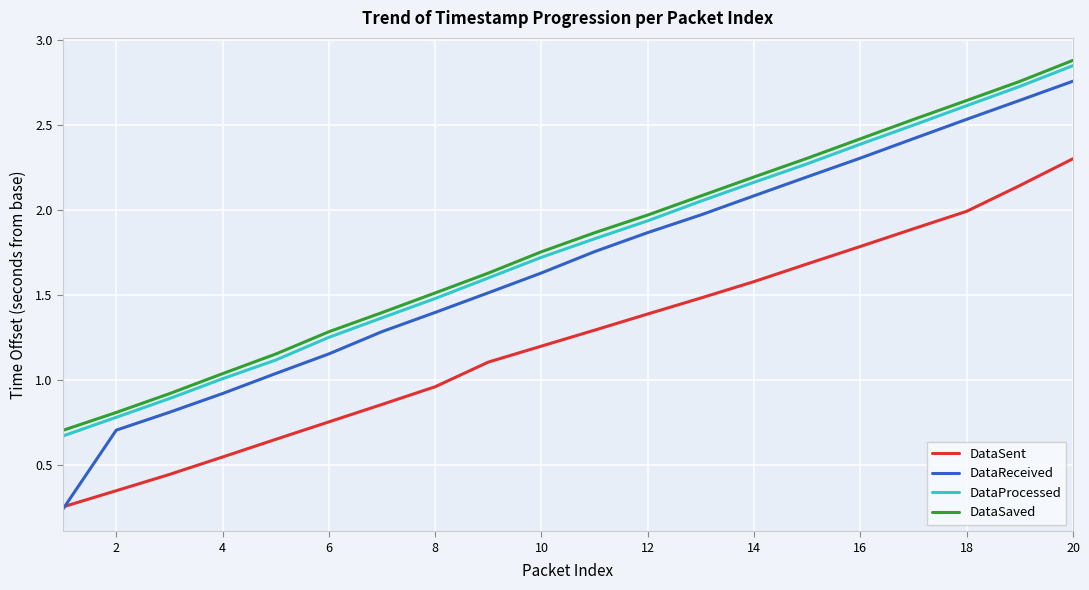

True or false: DataSent and DataProcessed intersect in this chart.

False